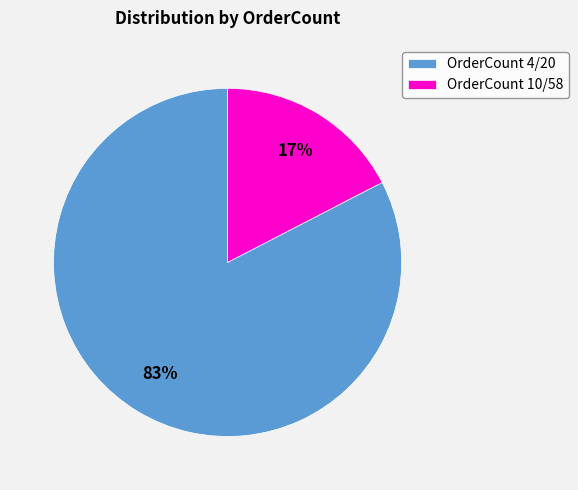

Count the number of slices in the pie.

2